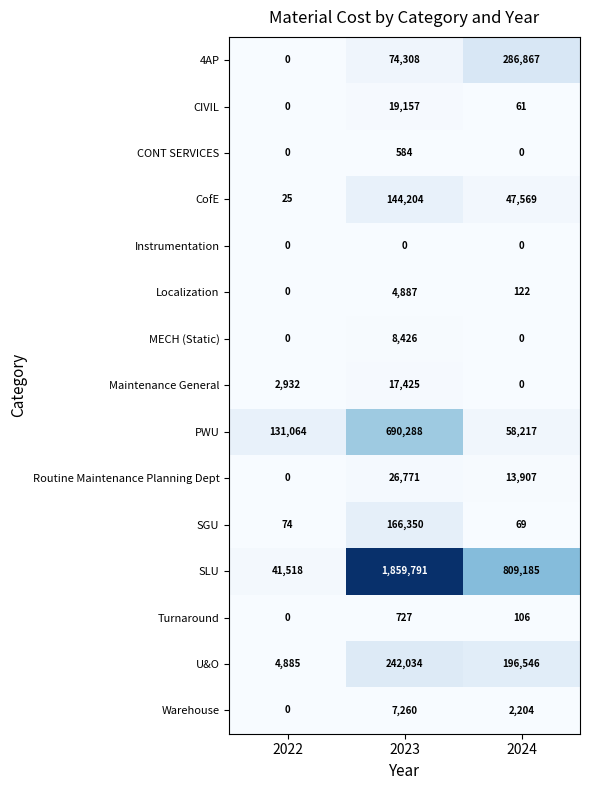

Which series changed the most between 2022 and 2024?

SLU